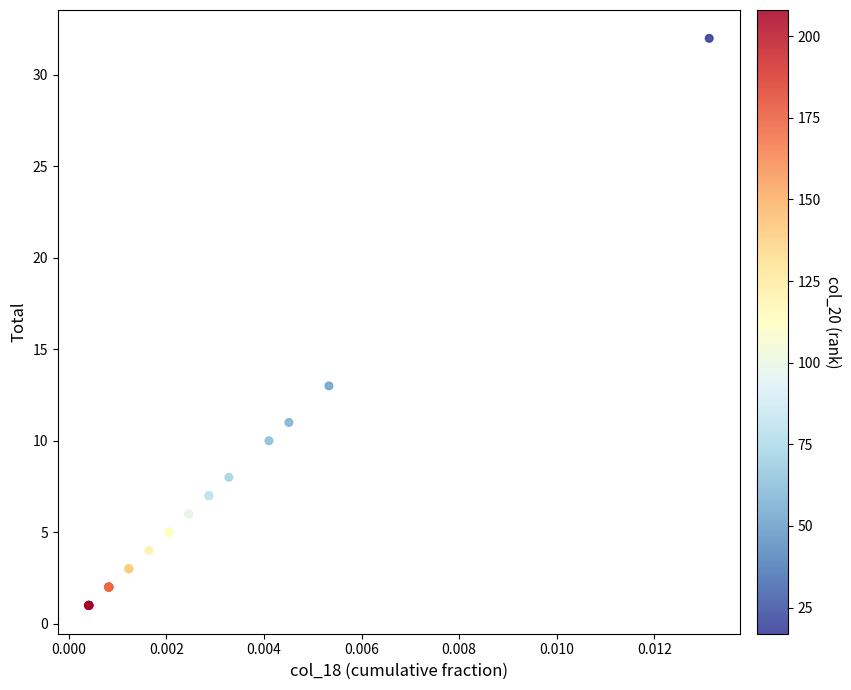

What Y value in the scatter plot is closest to 16?

13